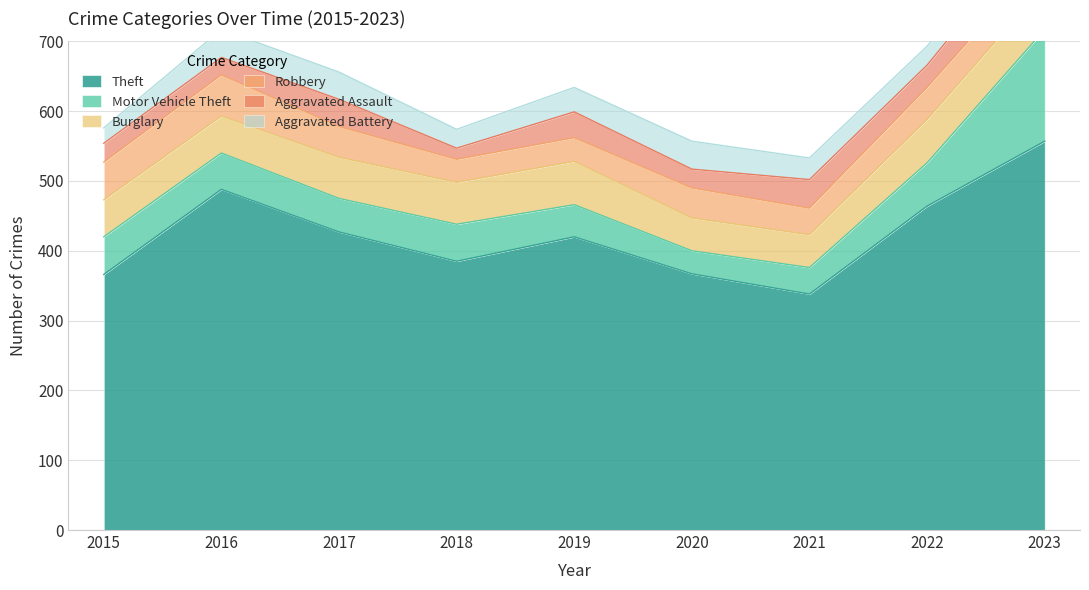

The value of Robbery at 2015 is 81. True or false?

False